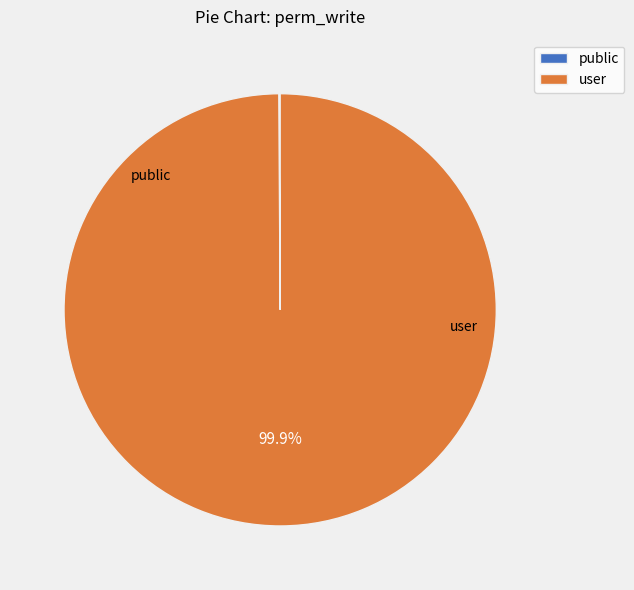

What is the largest slice in the pie chart?

user